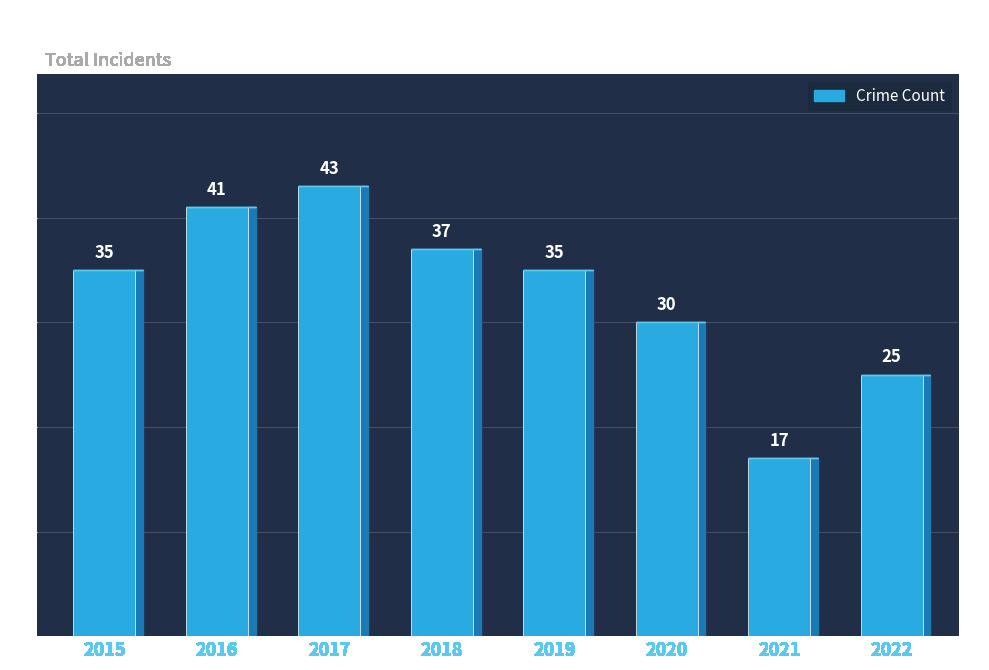

Is it true that the value at 2017 is 43?

True